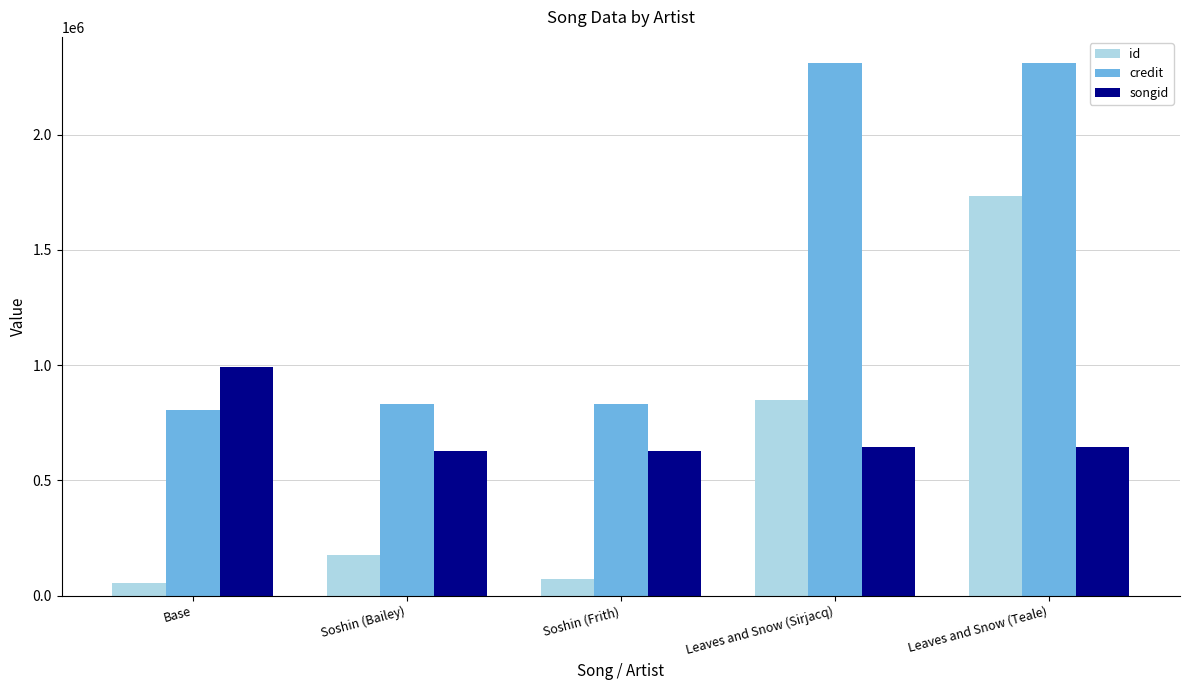

List the series in order of their overall mean, lowest first.

id, songid, credit